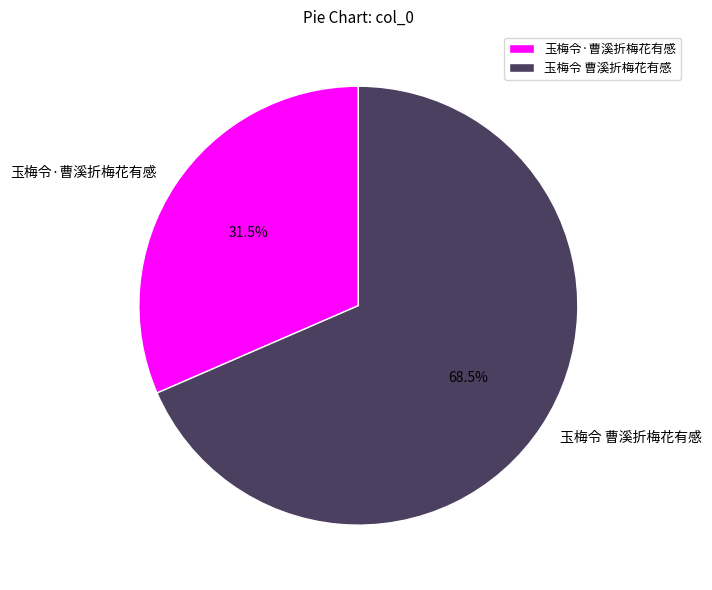

To the nearest percent, what is the difference between the largest and smallest slice percentages?

37%